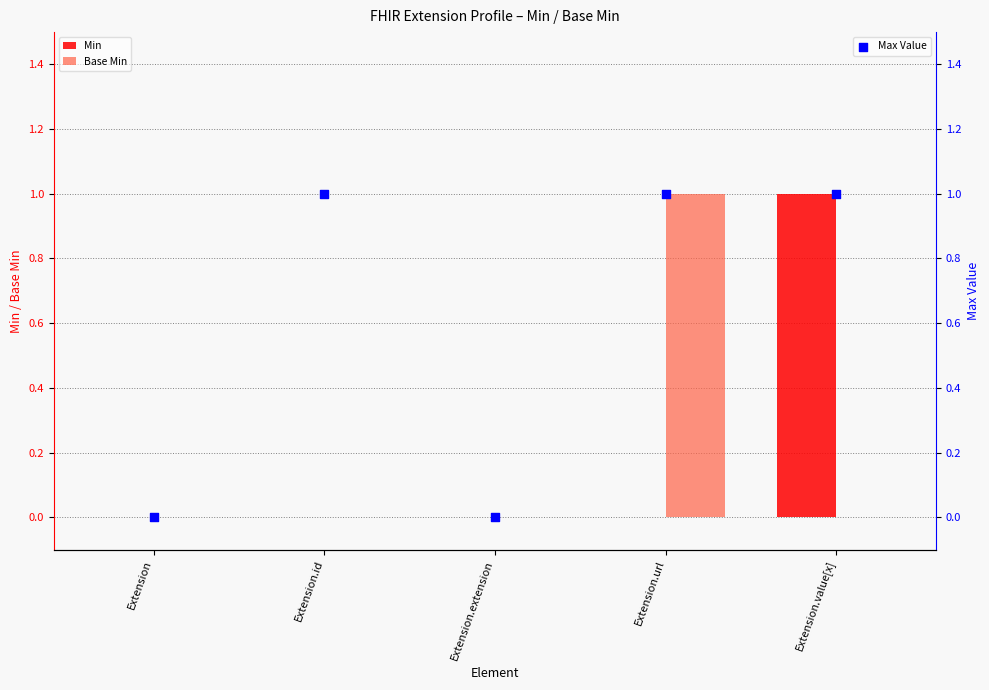

Which series reaches the maximum Y coordinate?

Min